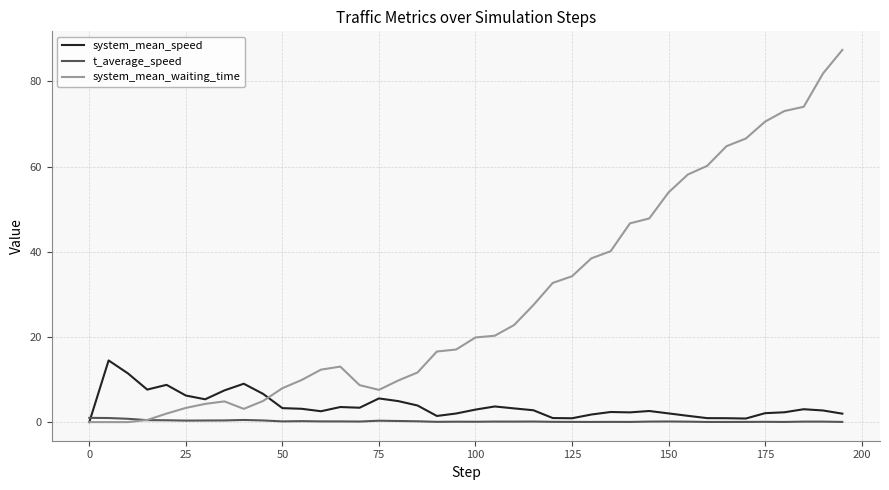

How many positive values does the system_mean_speed series have?

39